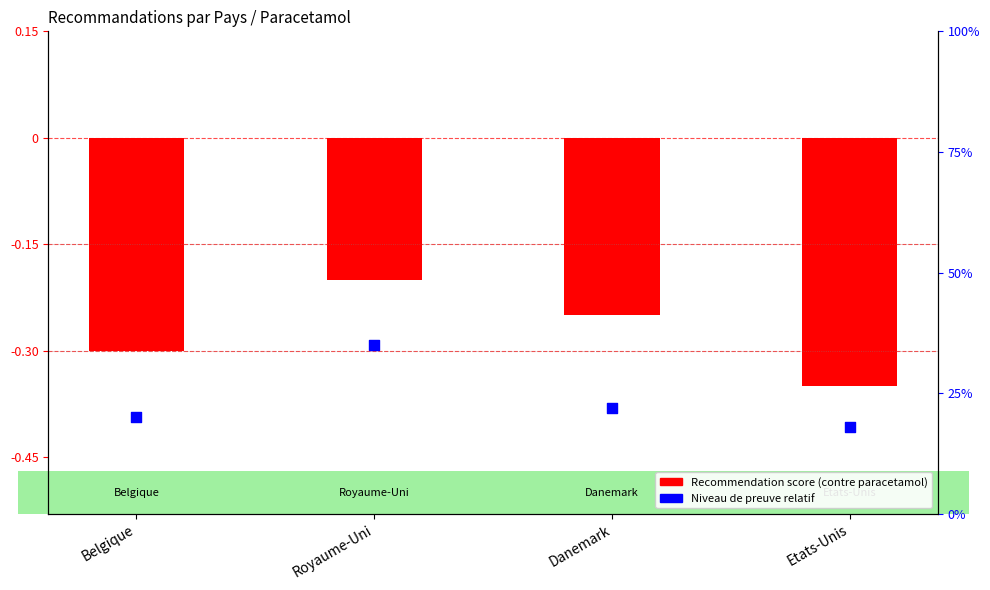

What is the total value across all series at Belgique?

-0.1